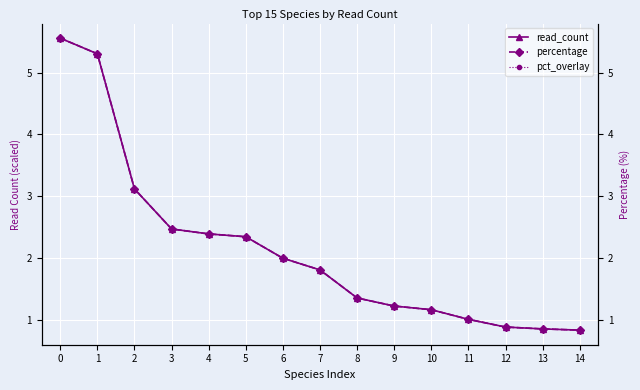

How many distinct data groups are displayed?

3